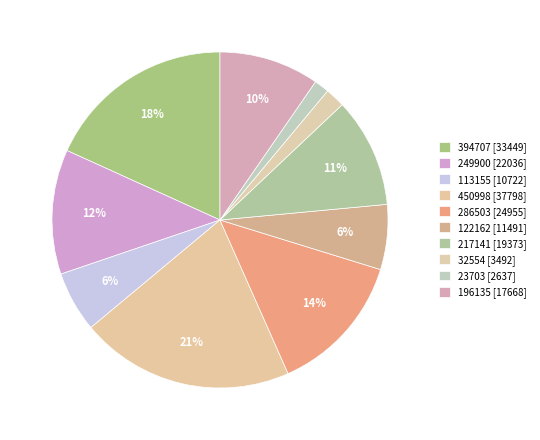

How many segments does this pie chart have?

10